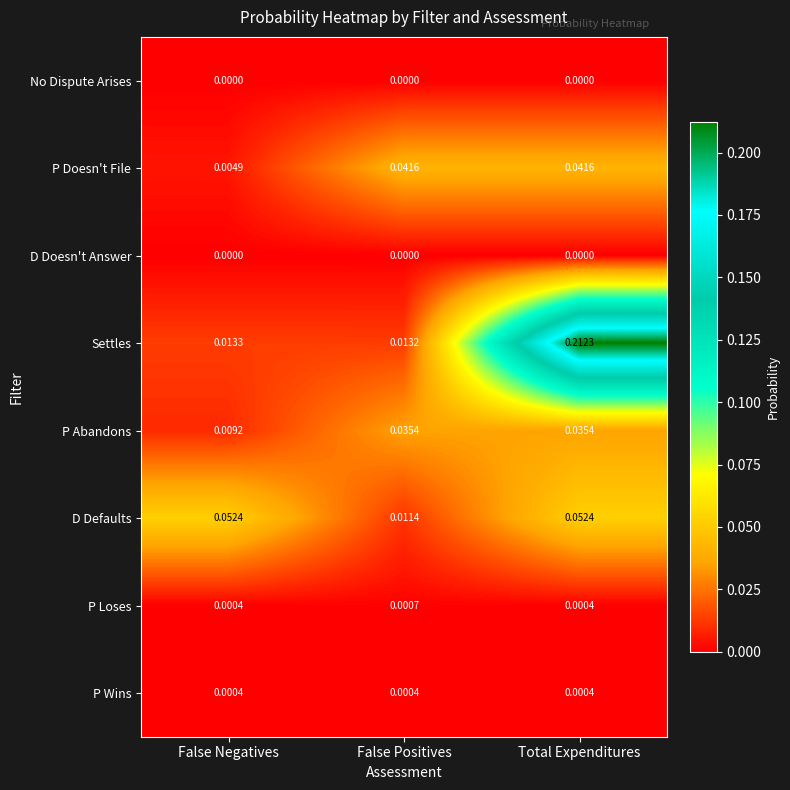

Which series has the largest range (max minus min)?

Settles